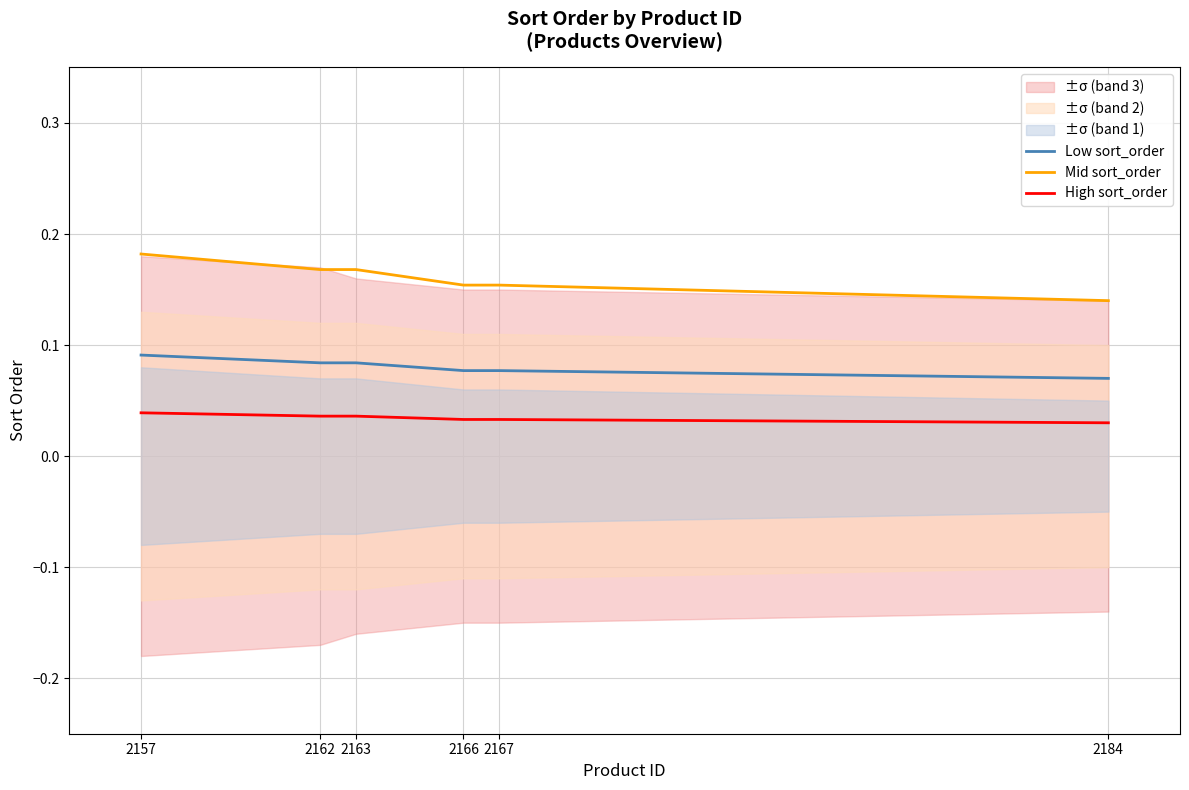

How many lines are shown in the chart?

3